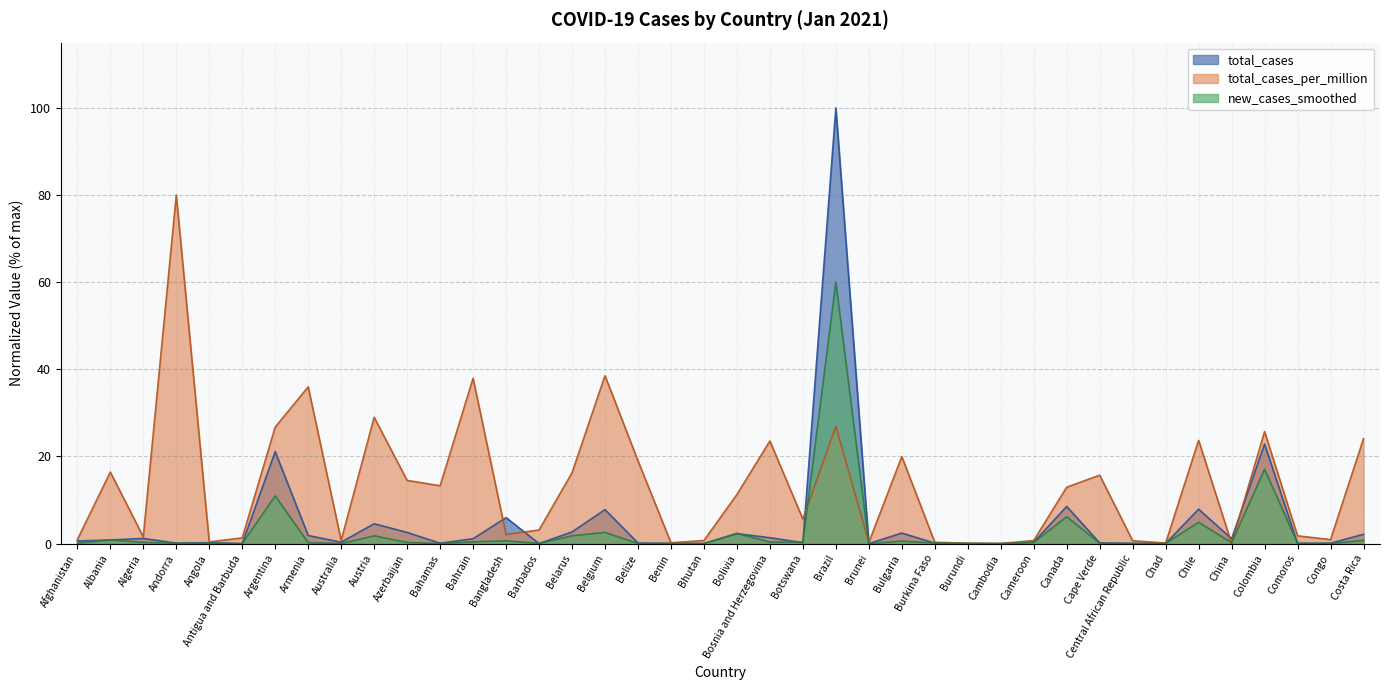

How many values in the total_cases_per_million series exceed 11?

20